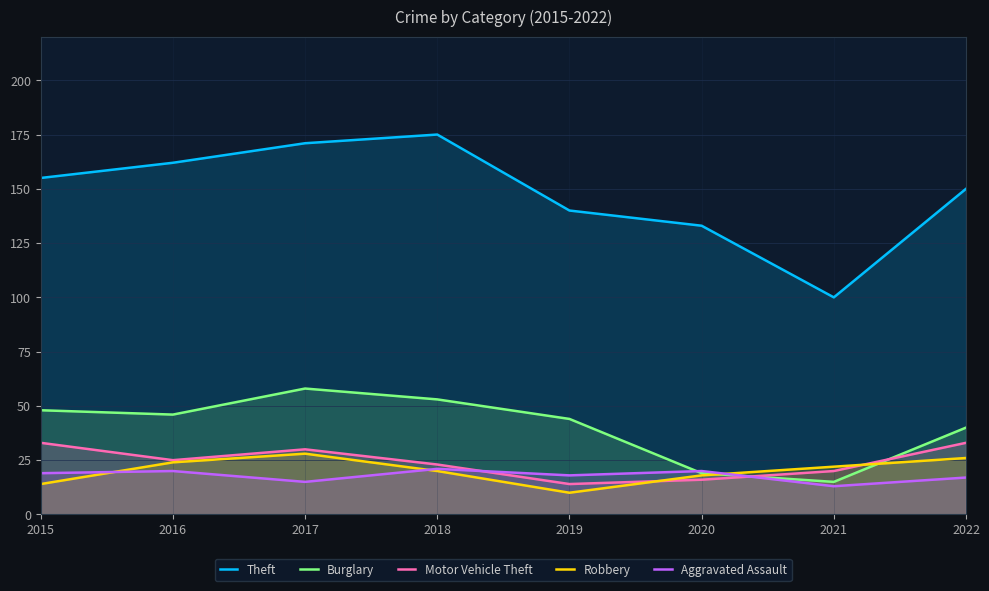

What is the difference between the Burglary values at 2015 and 2017?

10